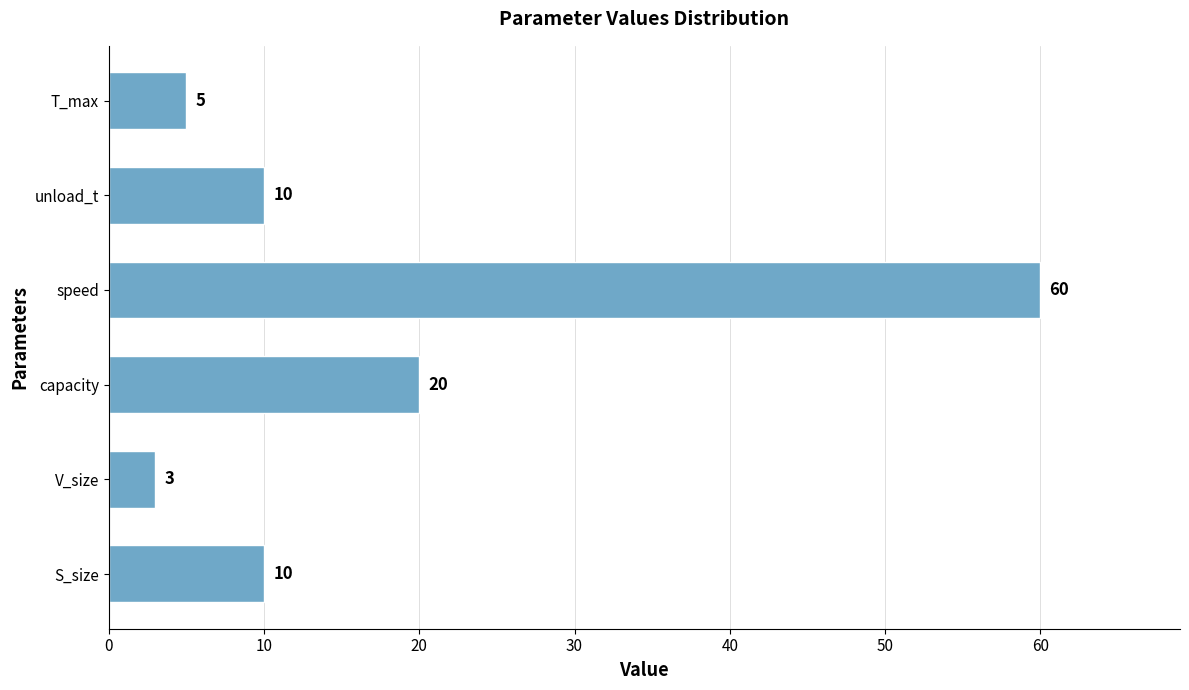

Reading bottom to top, extract all data points from this chart.

10	3	20	60	10	5